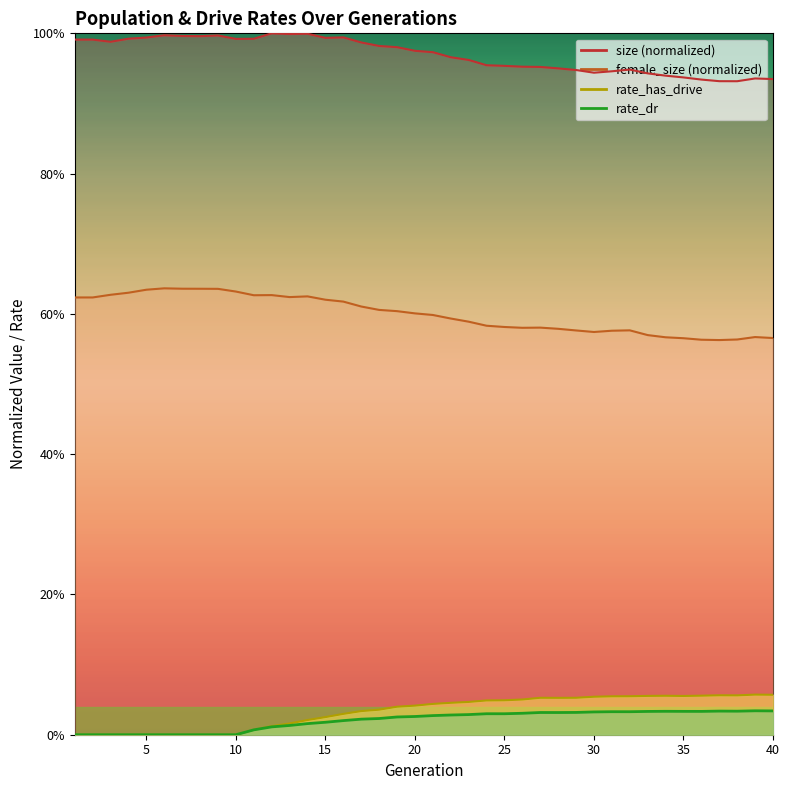

What is the highest value of the rate_has_drive series?

0.1